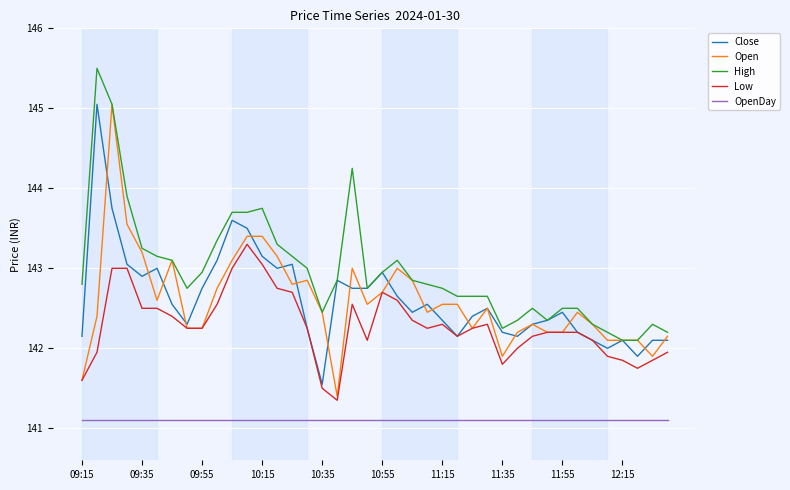

How many values in the Open series exceed 142?

36